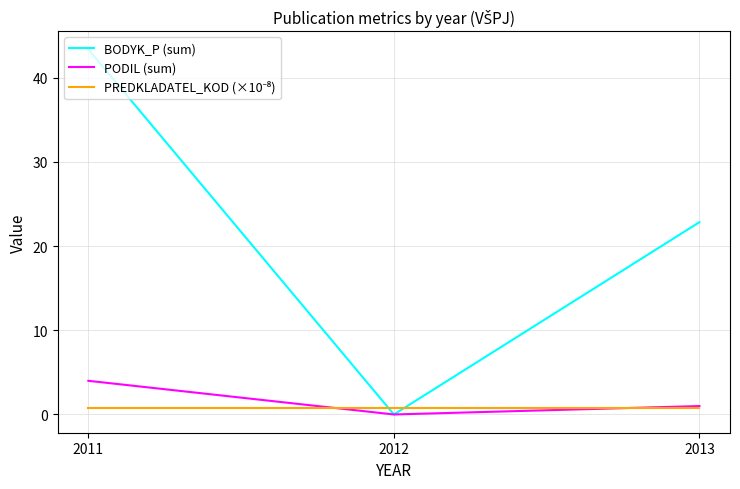

Does the chart display data point markers on the line(s)?

No